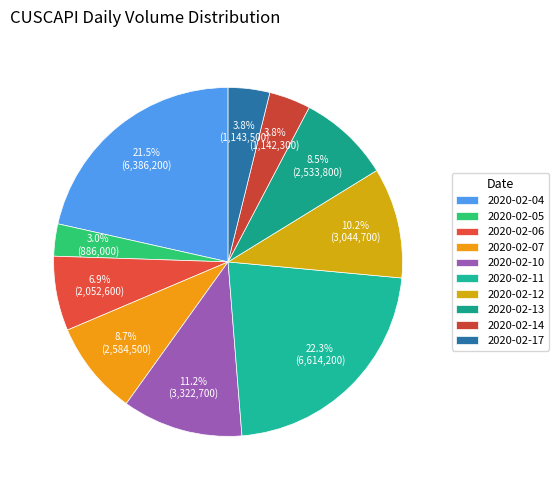

How many slices are in this pie chart?

10